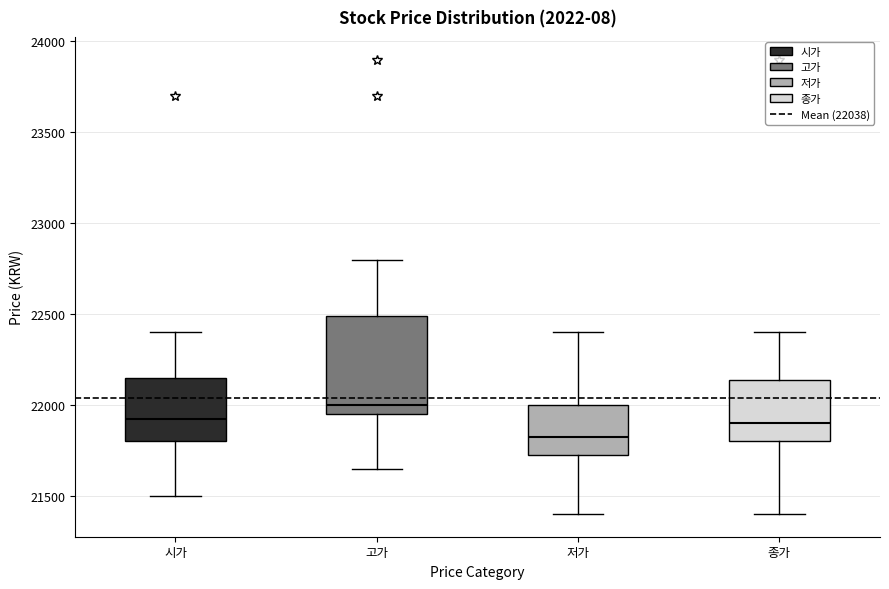

Reading left to right, read every box against the y-axis: the position of its median line, the range the box covers, and the ends of its whiskers. The values are not printed on the chart, so give them approximately, as read against the axis.

시가: median 21950, box 21800 to 22150, whiskers 21500 to 22400
고가: median 22000, box 21950 to 22500, whiskers 21650 to 22800
저가: median 21850, box 21750 to 22000, whiskers 21400 to 22400
종가: median 21900, box 21800 to 22150, whiskers 21400 to 22400